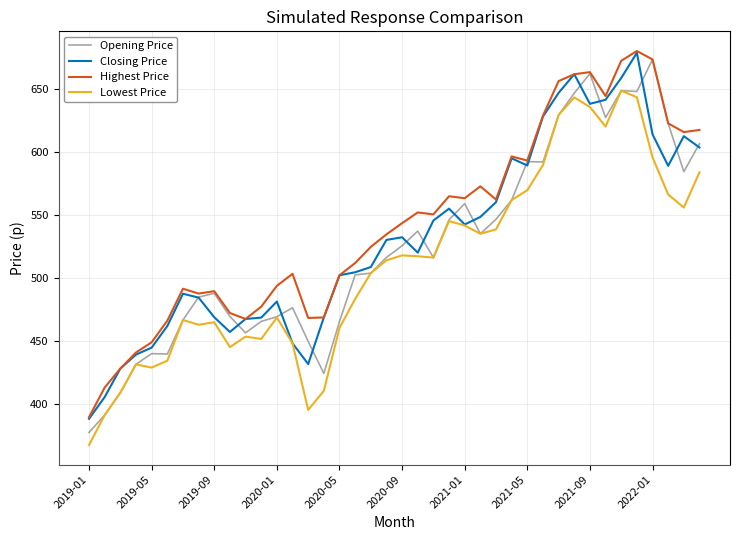

What is the minimum value shown in the chart?

367.8